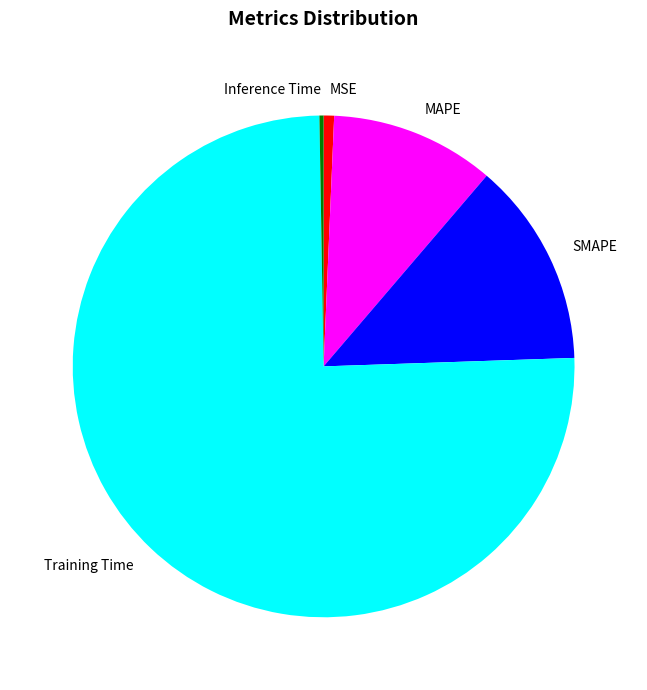

Which slice is the largest?

Training Time